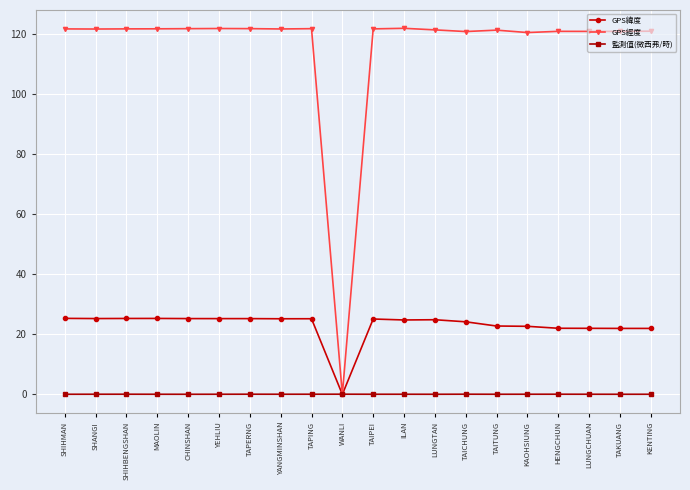

True or false: GPS緯度 has a value of 25.3 at MAOLIN.

True